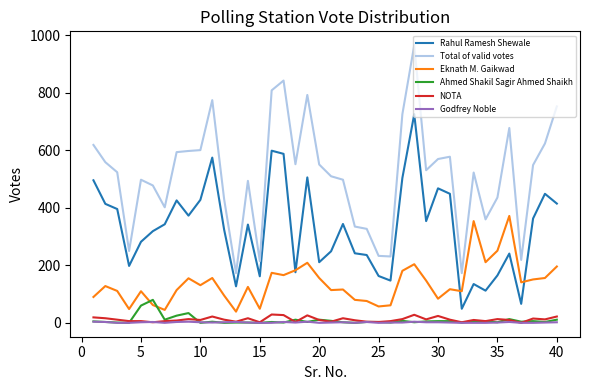

What is the maximum value for Rahul Ramesh Shewale?

726